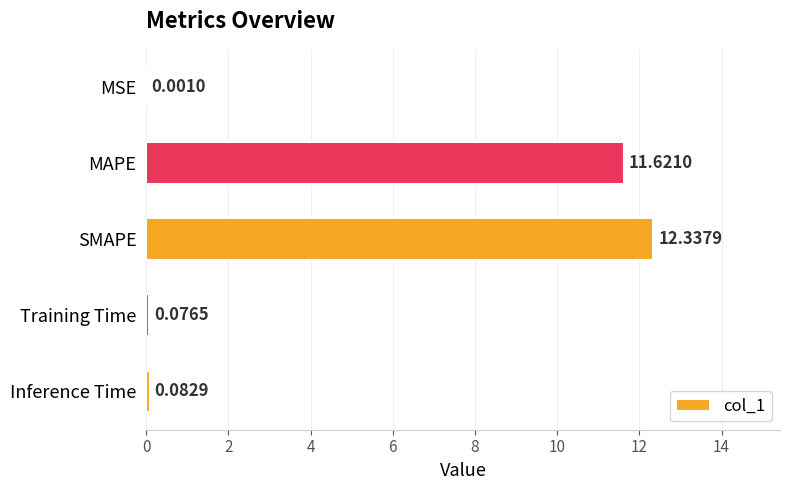

Where is the data nearest to the value 6?

MAPE